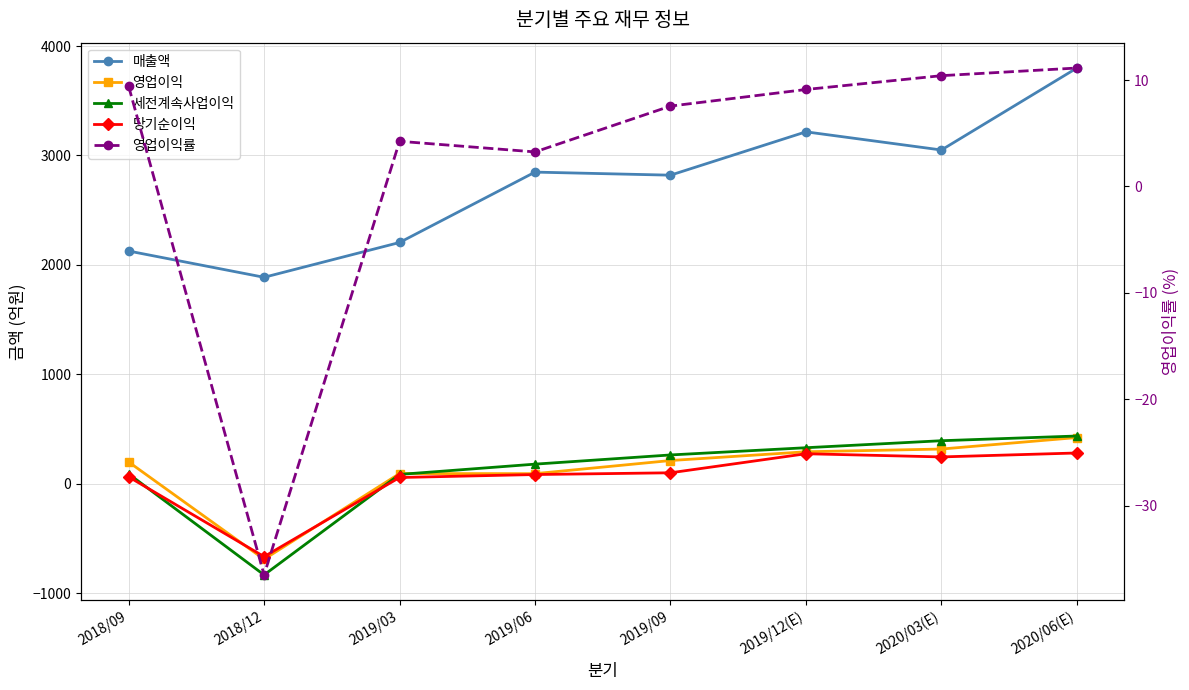

What is the value of the 영업이익률 point at the 7th from the left?

10.4